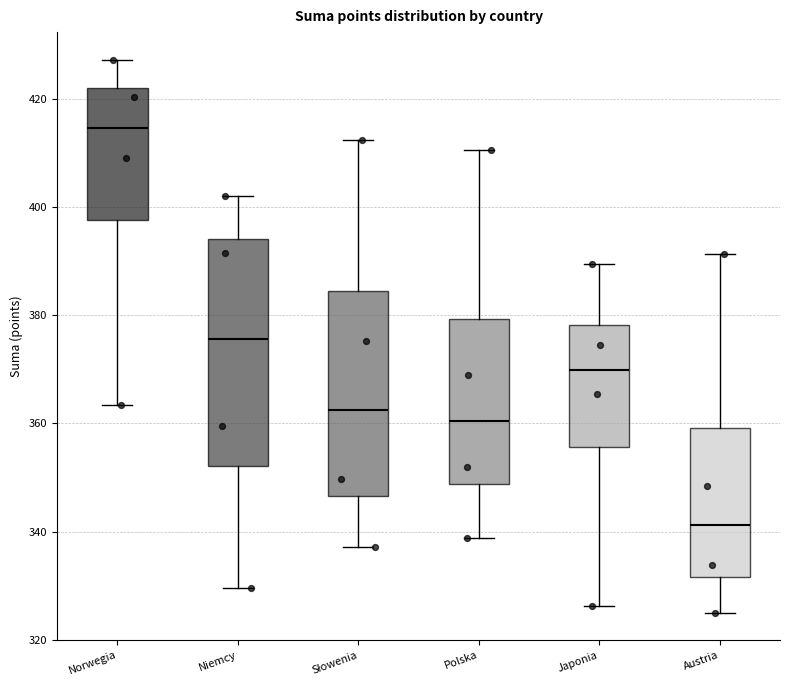

Which box has the highest median line?

Norwegia